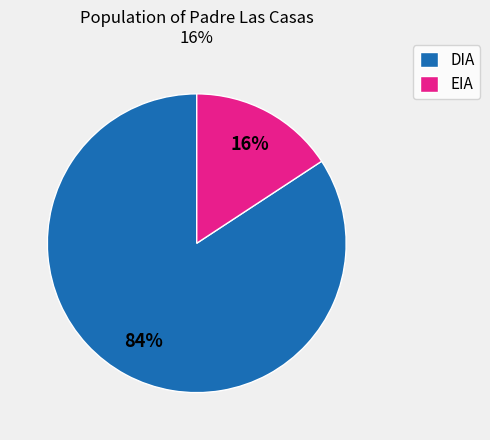

To the nearest percent, what percentage of the pie is EIA?

16%